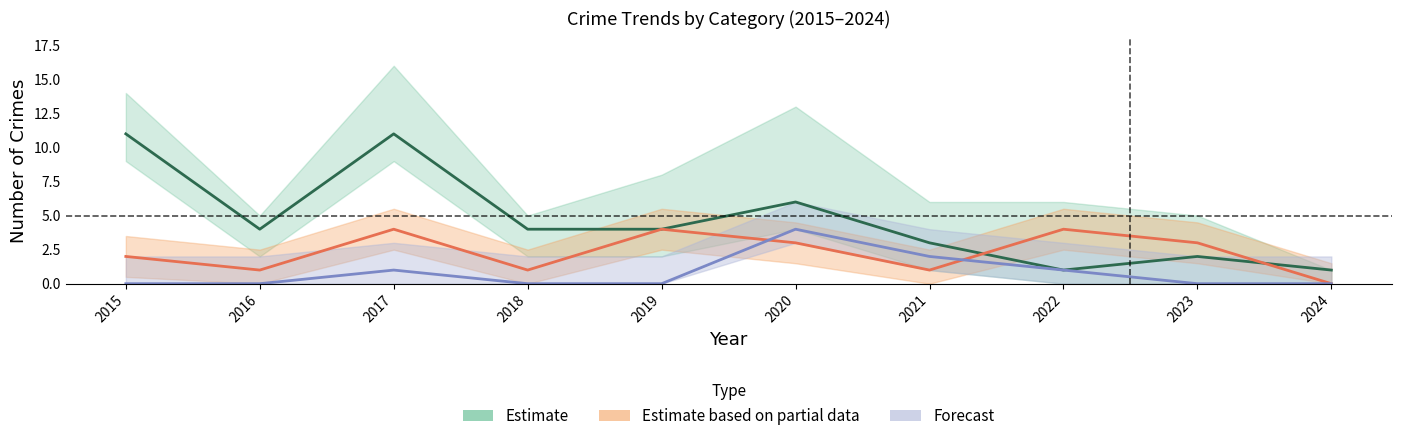

At which label is Forecast closest to 2?

2021